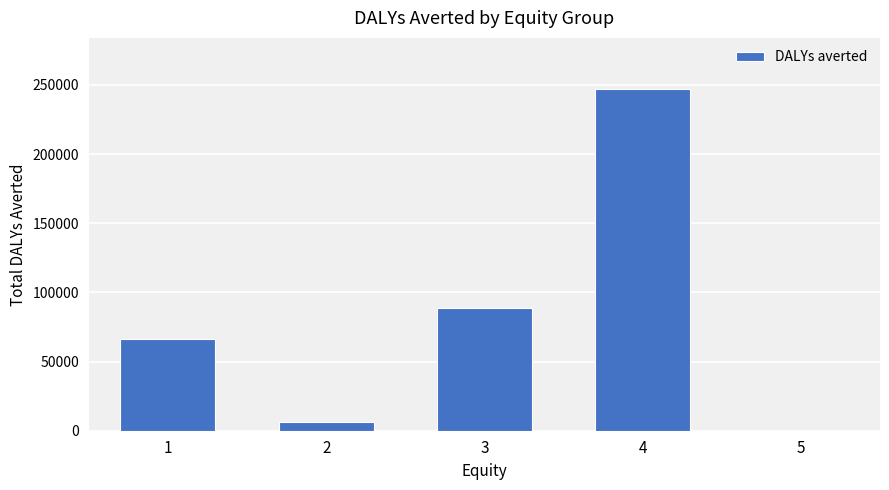

Reading left to right, list all the values displayed in this chart.

1=66228.2	2=6495.8	3=88606.0	4=246938.5	5=0.3